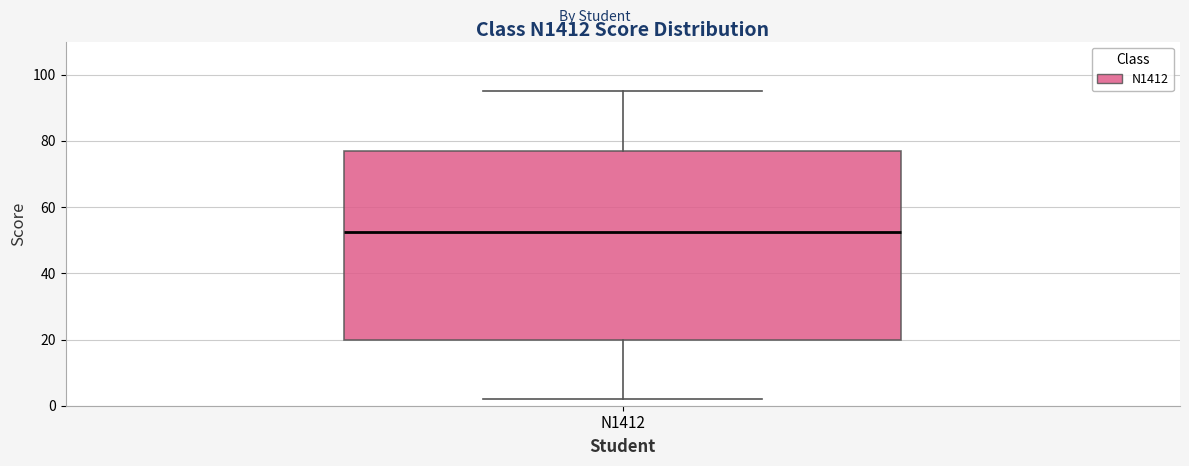

Transcribe this box plot: give where the median line is, the range the box spans, and where the two whiskers end, as read against the y-axis. The values are not printed on the chart, so give them approximately, as read against the axis.

median 52, box 20 to 78, whiskers 2 to 96